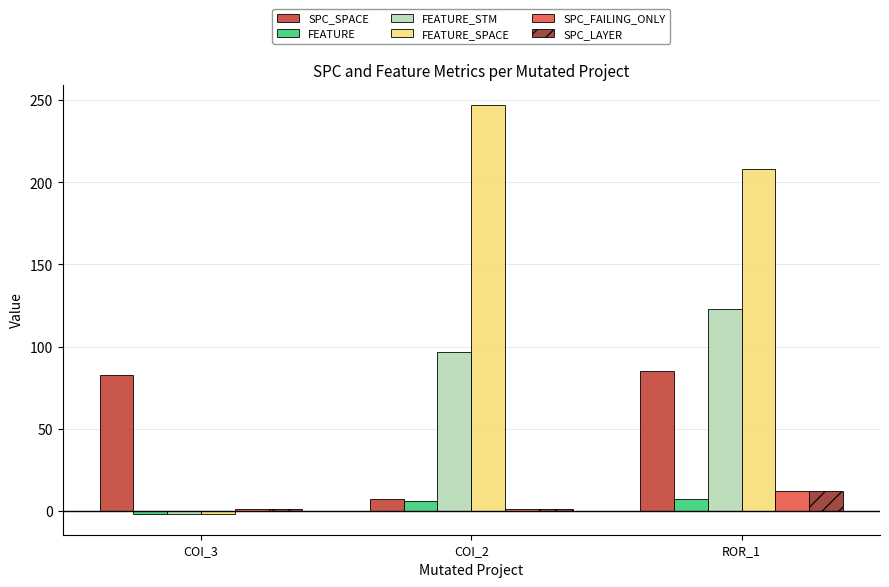

At how many categories does at least one series exceed 33?

3